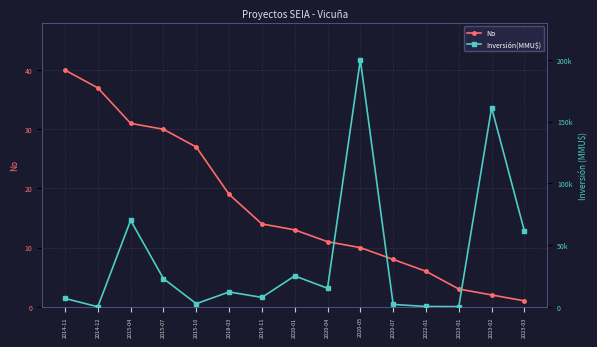

True or false: No has more than 1 interior local peaks.

False